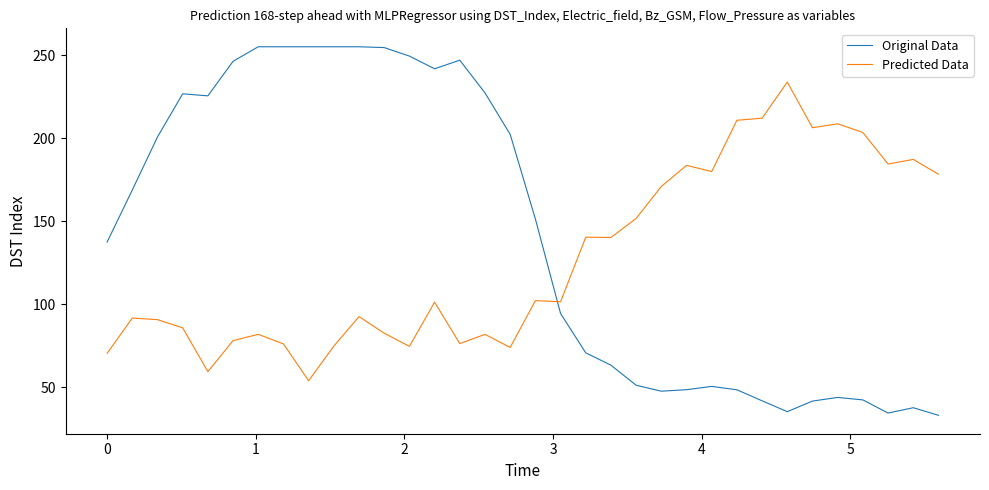

How many categories are shown in the chart?

34